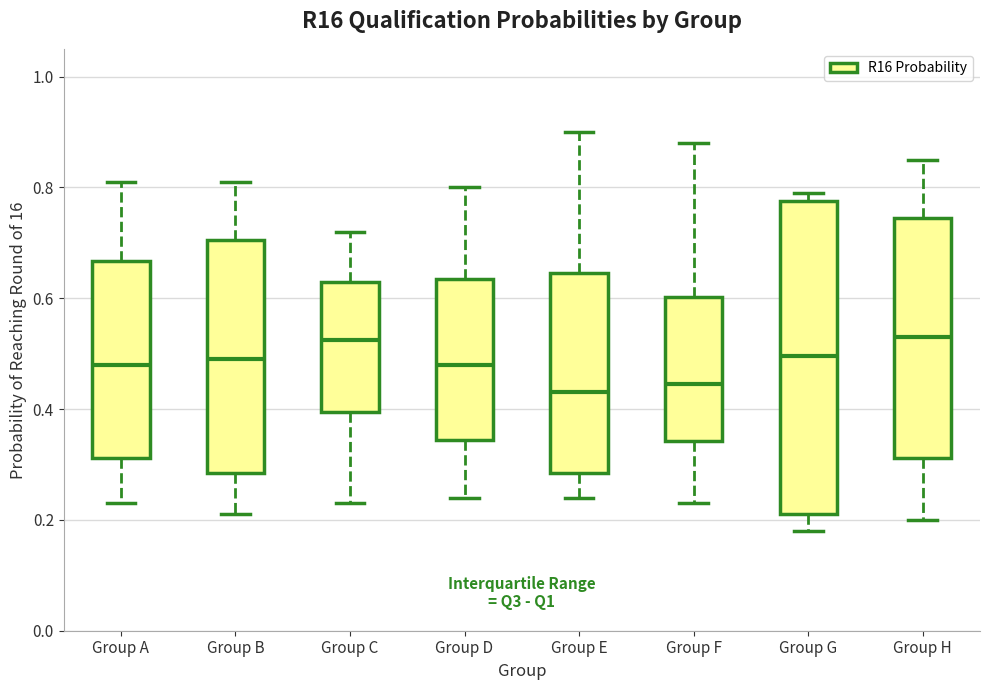

Reading left to right, read every box against the y-axis: the position of its median line, the range the box covers, and the ends of its whiskers. The values are not printed on the chart, so give them approximately, as read against the axis.

Group A: median 0.48, box 0.32 to 0.66, whiskers 0.24 to 0.82
Group B: median 0.50, box 0.28 to 0.70, whiskers 0.22 to 0.82
Group C: median 0.52, box 0.40 to 0.64, whiskers 0.24 to 0.72
Group D: median 0.48, box 0.34 to 0.64, whiskers 0.24 to 0.80
Group E: median 0.44, box 0.28 to 0.64, whiskers 0.24 to 0.90
Group F: median 0.44, box 0.34 to 0.60, whiskers 0.24 to 0.88
Group G: median 0.50, box 0.22 to 0.78, whiskers 0.18 to 0.80
Group H: median 0.54, box 0.32 to 0.74, whiskers 0.20 to 0.86